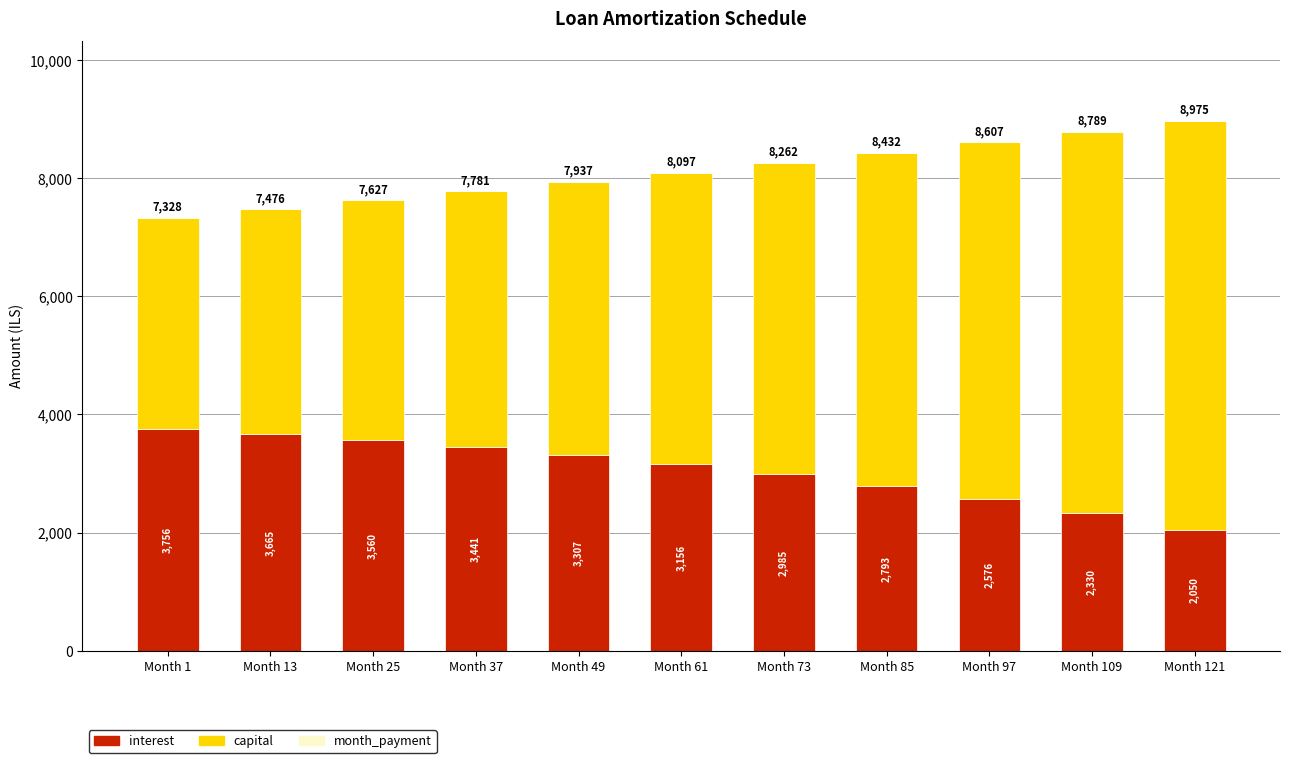

True or false: interest has a value of 3664.7 at Month 13.

True